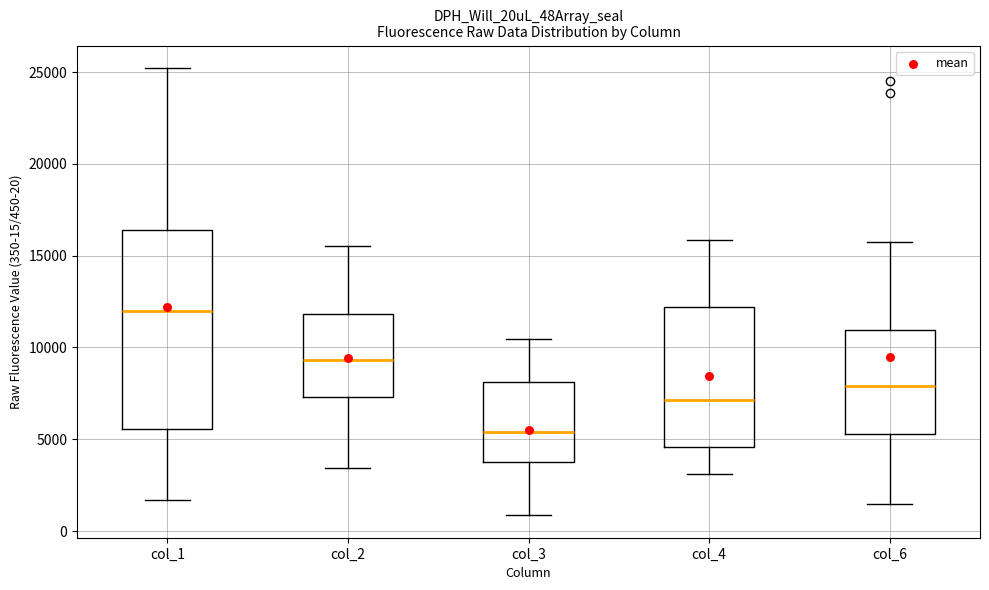

Which box's median line is the highest?

col_1